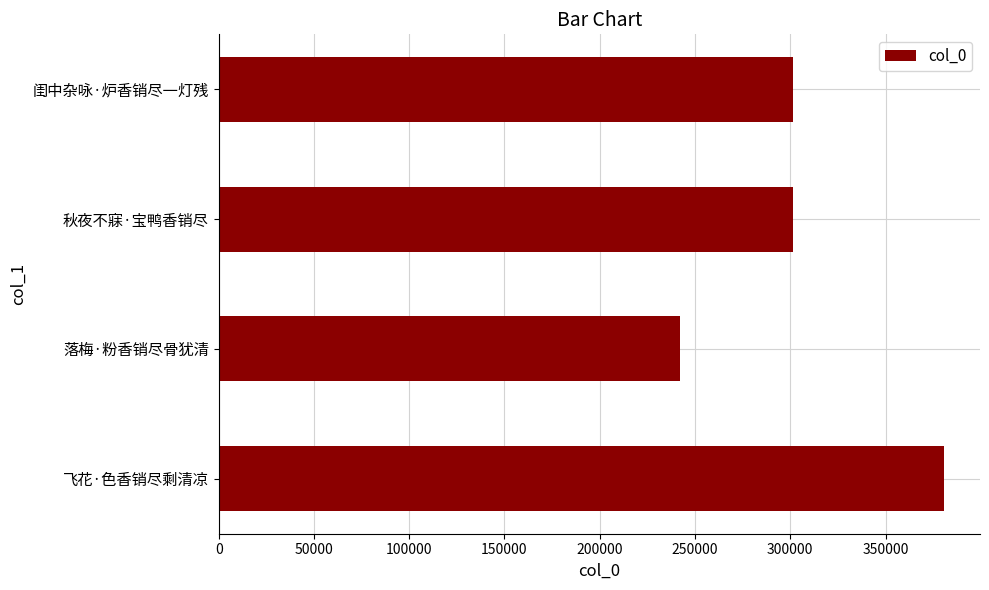

True or false: the data shows 301259 at 秋夜不寐·宝鸭香销尽.

True